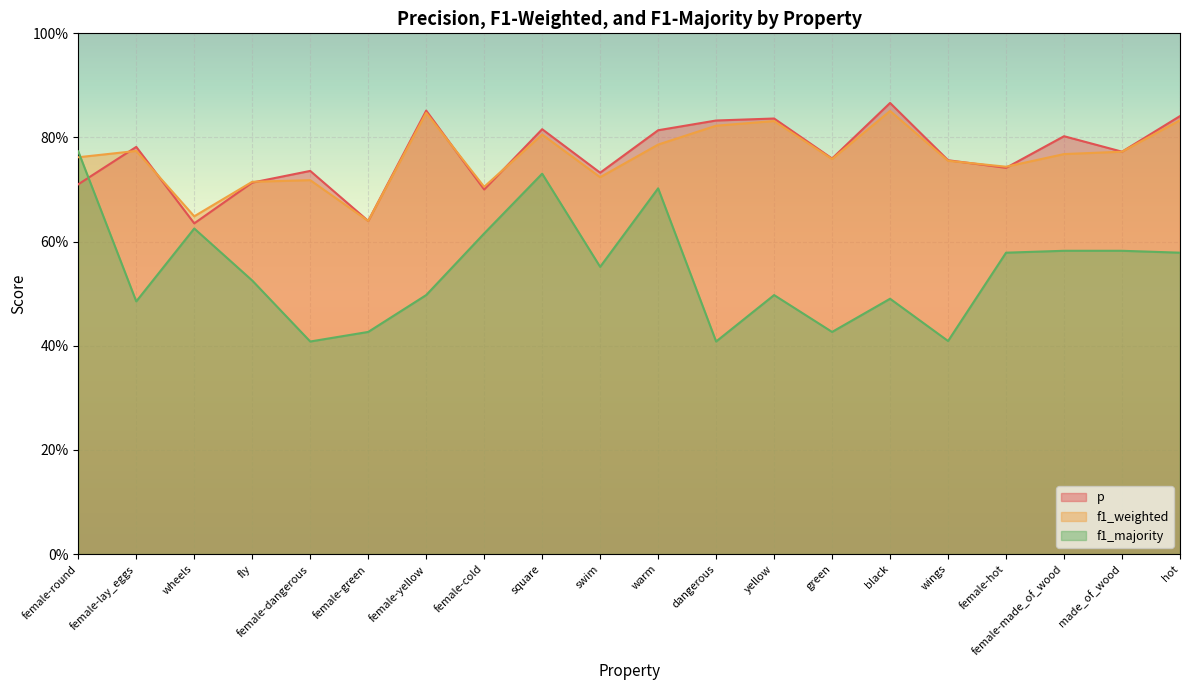

Reading right to left, list all the values displayed in this chart.

p: hot=0.8	made_of_wood=0.8	female-made_of_wood=0.8	female-hot=0.7	wings=0.8	black=0.9	green=0.8	yellow=0.8	dangerous=0.8	warm=0.8	swim=0.7	square=0.8	female-cold=0.7	female-yellow=0.9	female-green=0.6	female-dangerous=0.7	fly=0.7	wheels=0.6	female-lay_eggs=0.8	female-round=0.7
f1_weighted: hot=0.8	made_of_wood=0.8	female-made_of_wood=0.8	female-hot=0.7	wings=0.8	black=0.9	green=0.8	yellow=0.8	dangerous=0.8	warm=0.8	swim=0.7	square=0.8	female-cold=0.7	female-yellow=0.8	female-green=0.6	female-dangerous=0.7	fly=0.7	wheels=0.6	female-lay_eggs=0.8	female-round=0.8
f1_majority: hot=0.6	made_of_wood=0.6	female-made_of_wood=0.6	female-hot=0.6	wings=0.4	black=0.5	green=0.4	yellow=0.5	dangerous=0.4	warm=0.7	swim=0.6	square=0.7	female-cold=0.6	female-yellow=0.5	female-green=0.4	female-dangerous=0.4	fly=0.5	wheels=0.6	female-lay_eggs=0.5	female-round=0.8